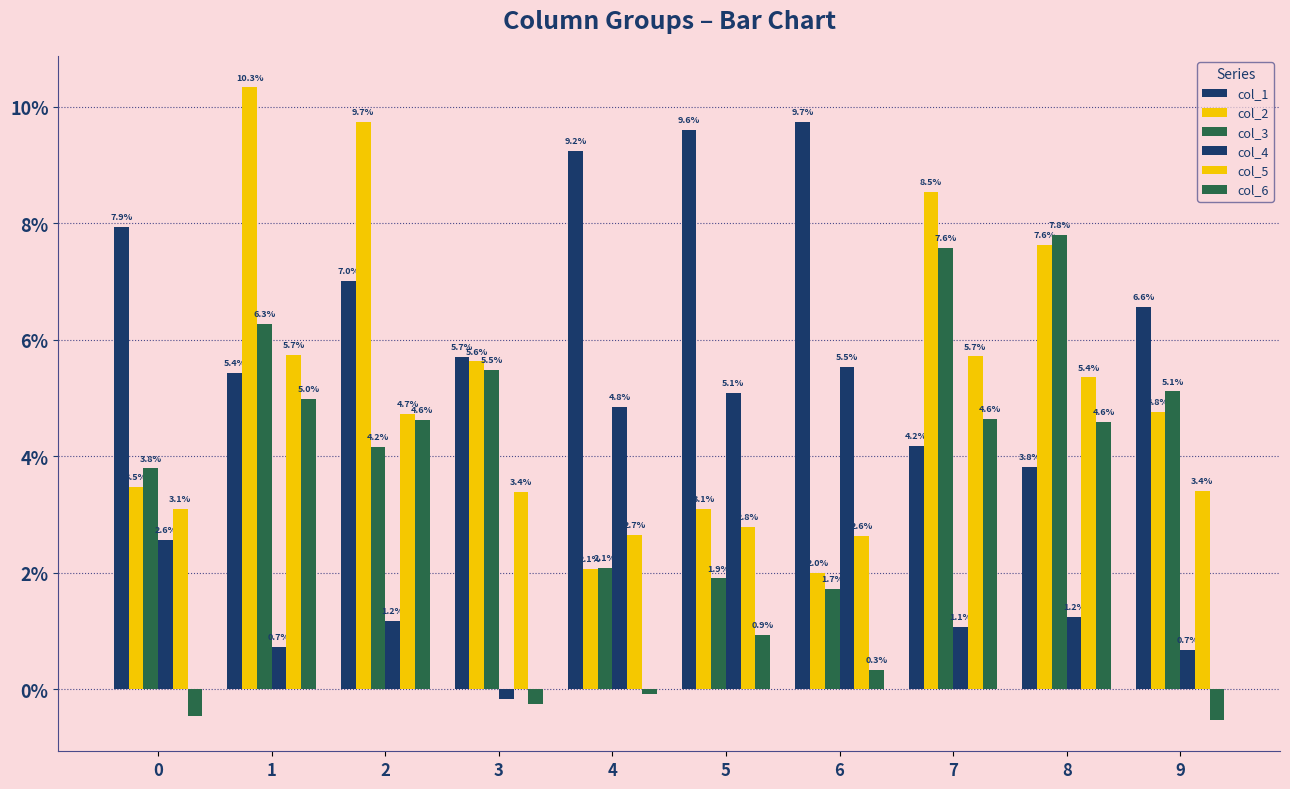

Which category has the lowest value across all series?

9